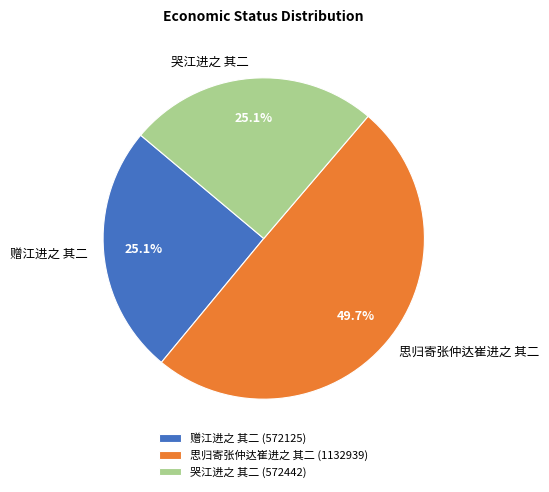

To the nearest percent, what portion does 思归寄张仲达崔进之 其二 represent?

50%